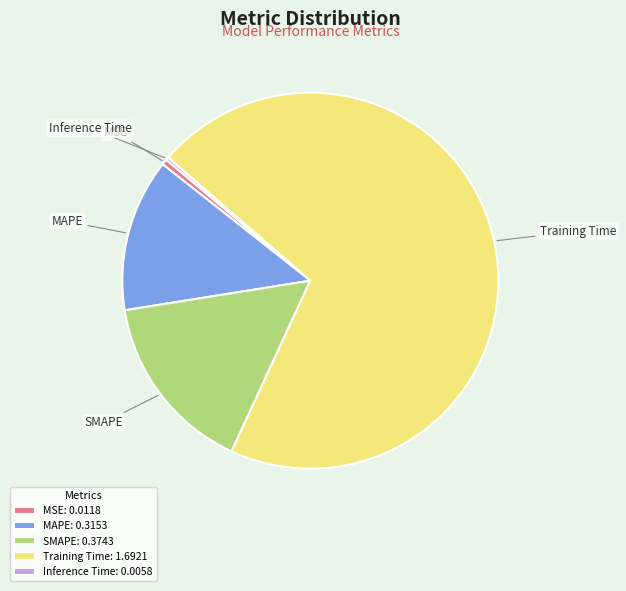

Is Training Time the majority of the pie?

Yes